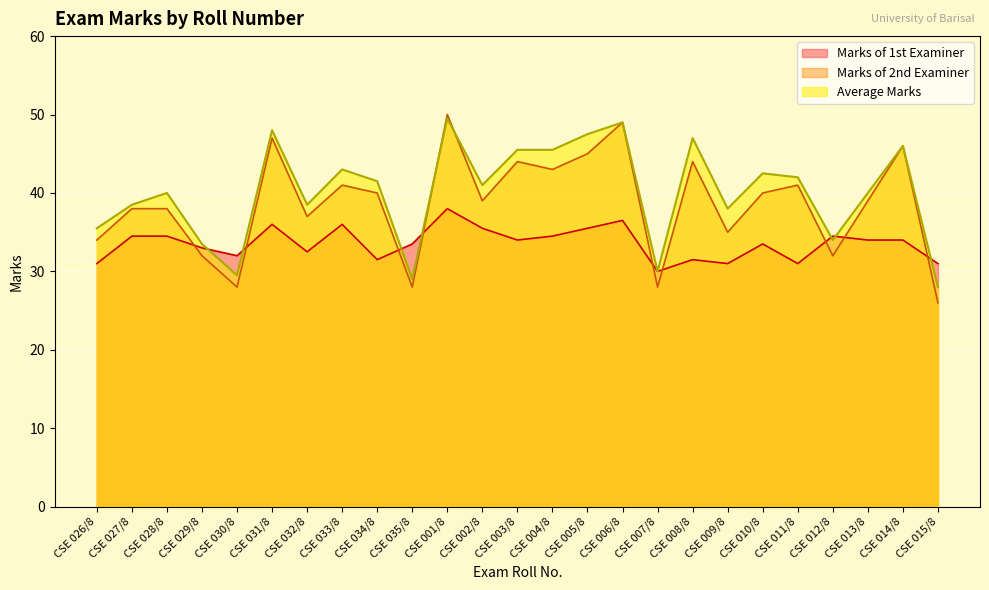

Rank the series at CSE 013/8 from lowest to highest value.

Marks of 1st Examiner, Marks of 2nd Examiner, Average Marks